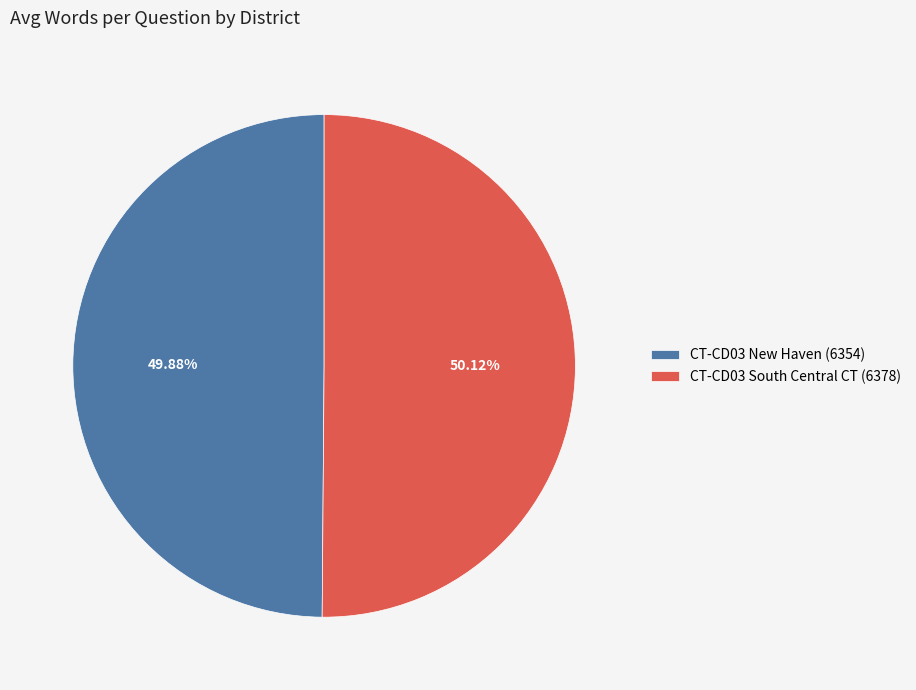

To the nearest percent, what is the average slice percentage?

50%